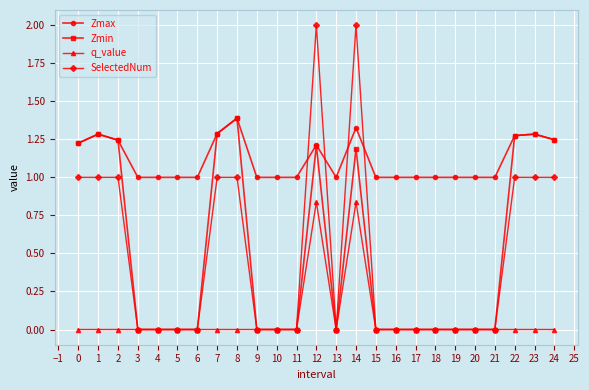

What is the value of the Zmax point at the 10th from the left?

1.0